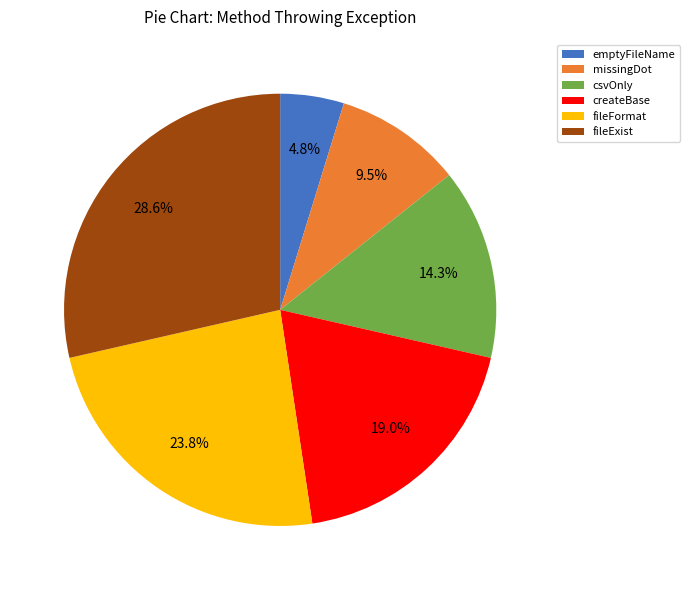

What is the ratio of the value at fileExist to the value at createBase?

1.5